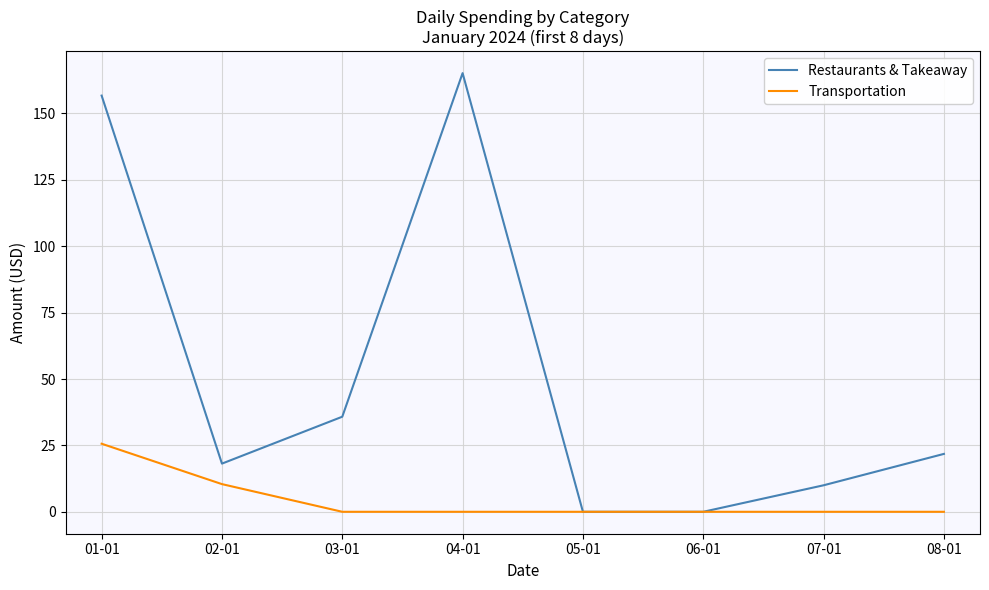

What is the difference between the highest and lowest values at 03-01?

35.8